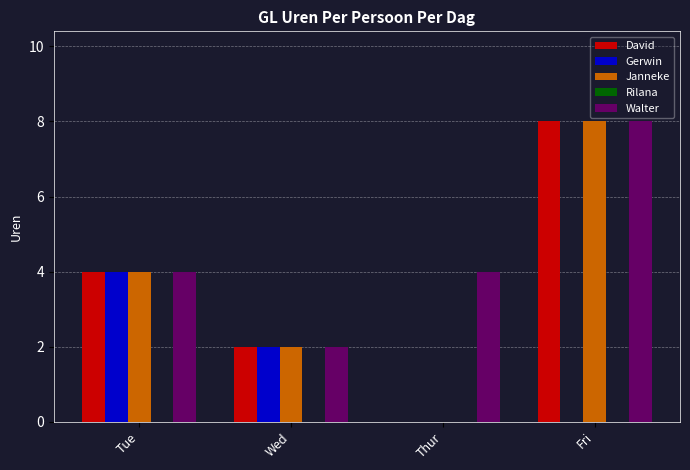

What is the total value across all series at Thur?

4